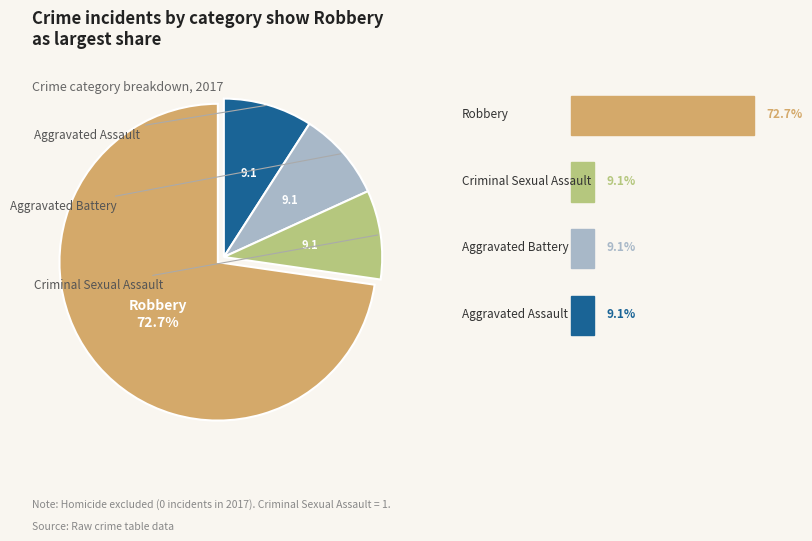

Is there any slice that represents more than half of the pie?

Yes